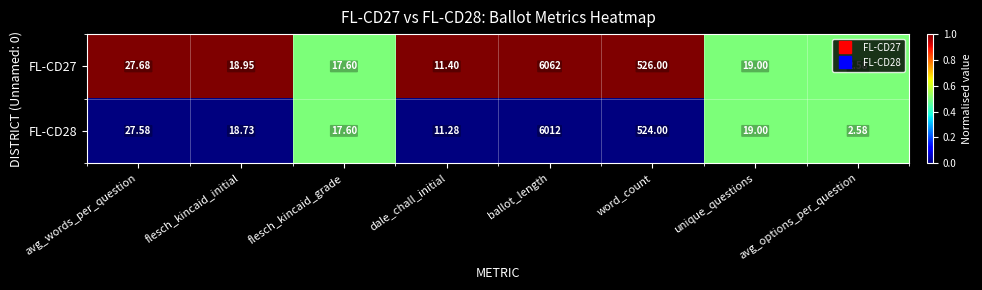

At which category is the sum across all series the highest?

ballot_length